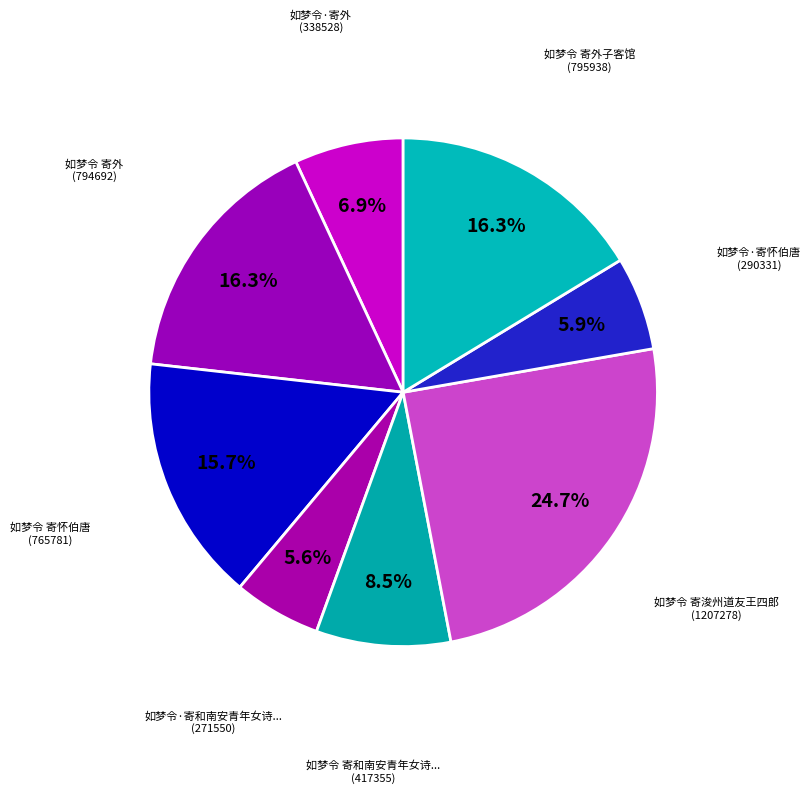

Count the number of slices in the pie.

8